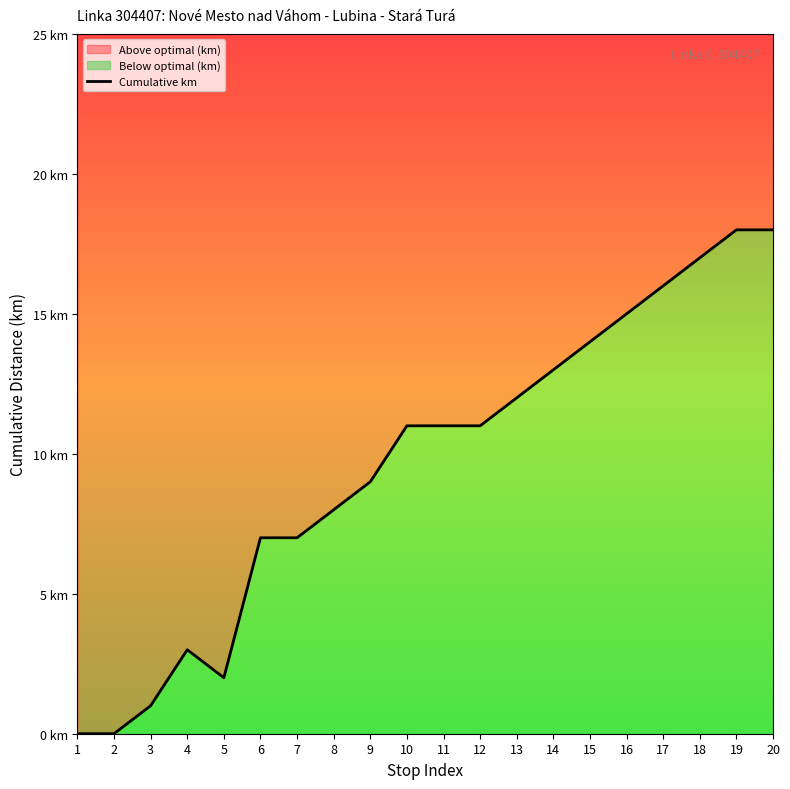

What is the change in value from 3 to 16?

+14